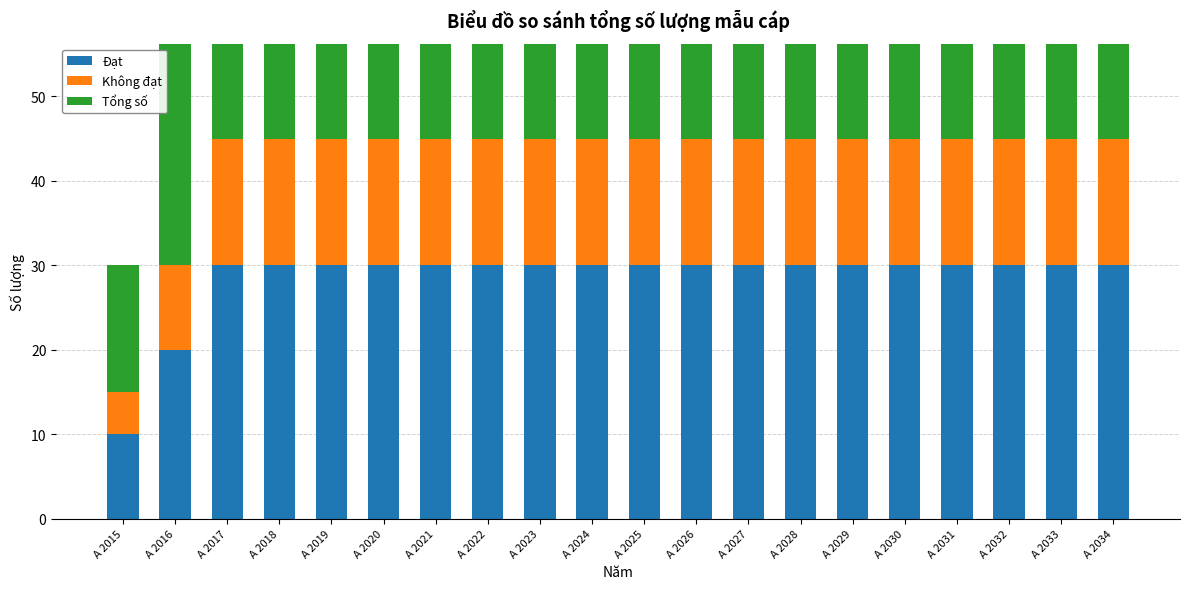

How many data points in Tổng số are less than 45?

2